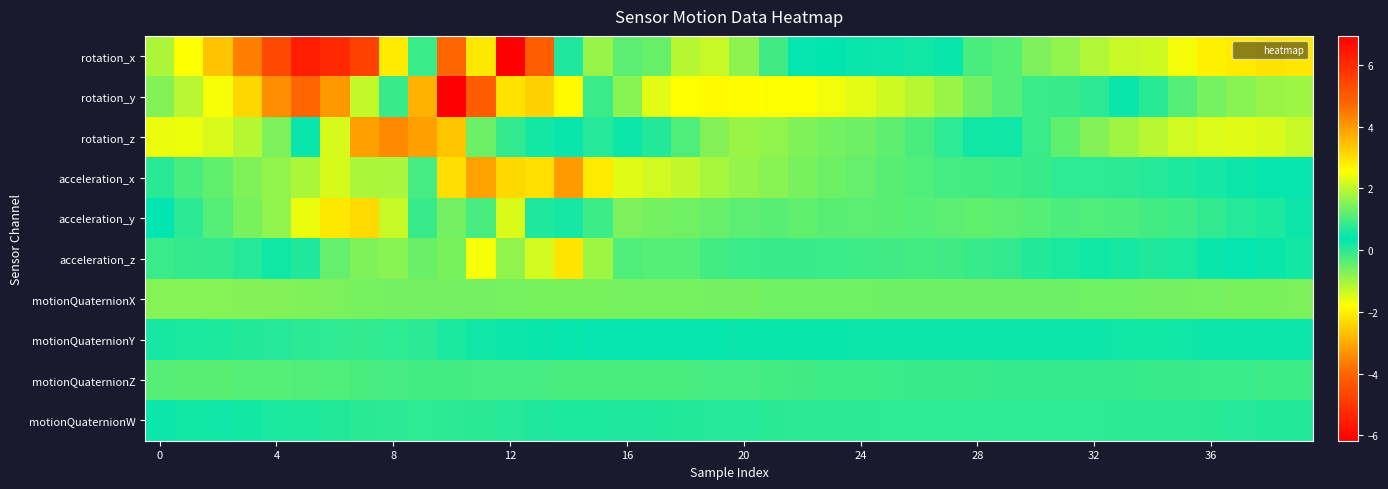

How many categories are shown in the chart?

40